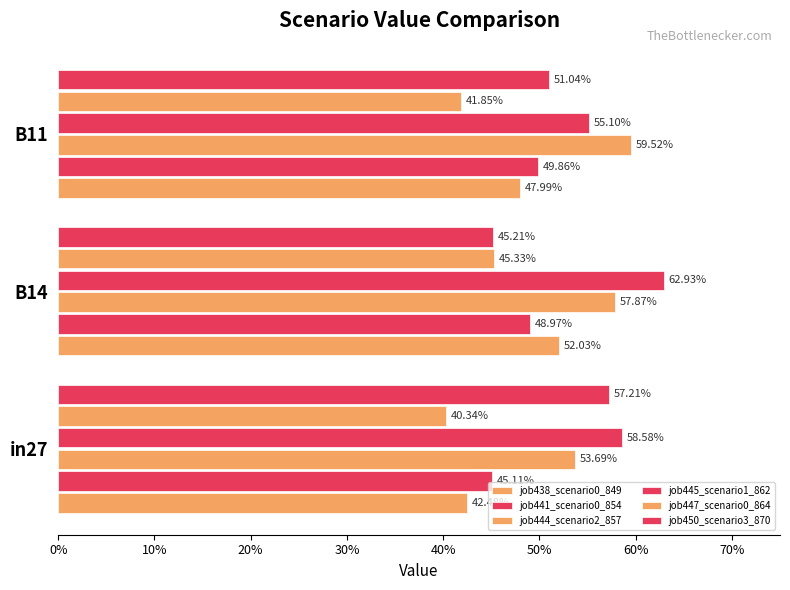

Are the bars horizontal?

Yes